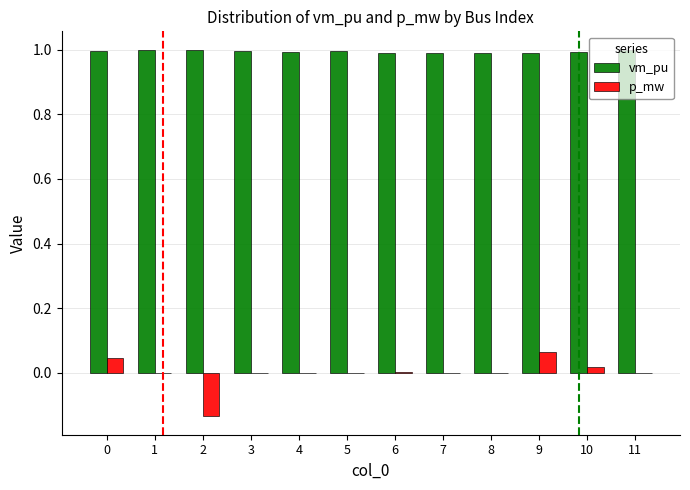

How many data points does each series have?

12